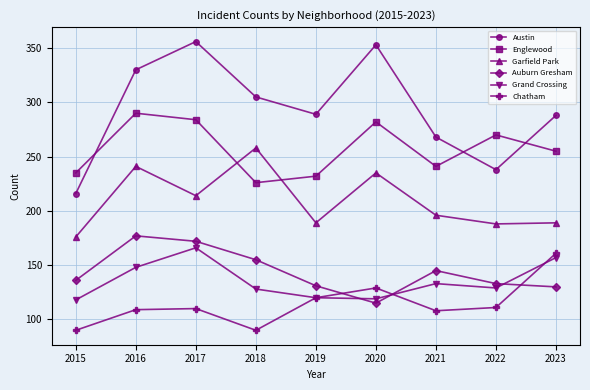

What value does the Englewood series have at 2023?

255